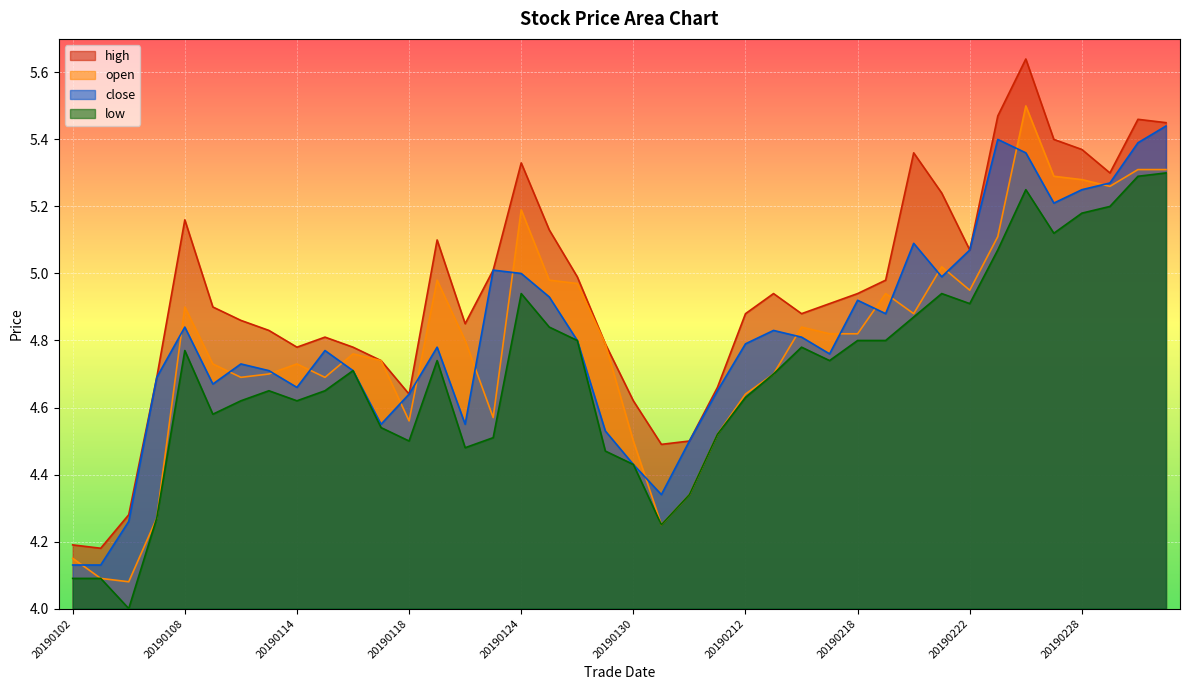

What is the total value across all series at 20190225?

21.1